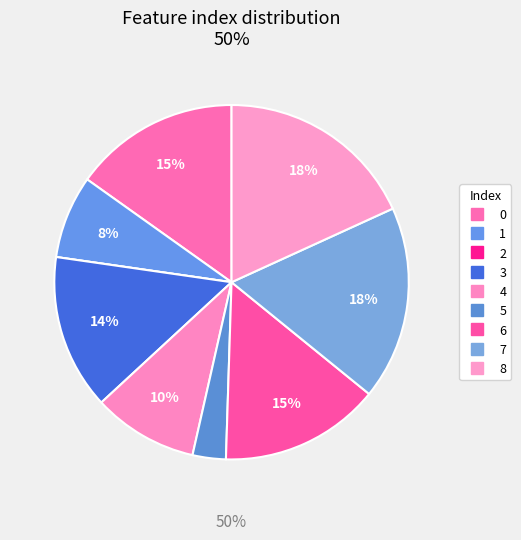

To the nearest percent, what is the difference between the largest and smallest slice percentages?

18%